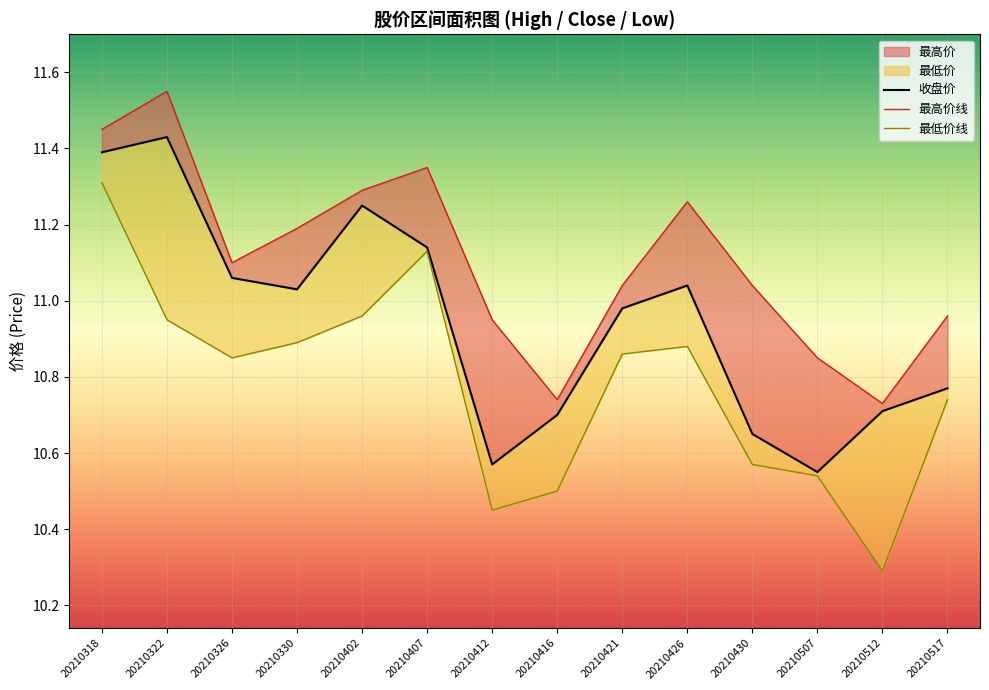

Which category has the highest value in the 收盘价 series?

20210322